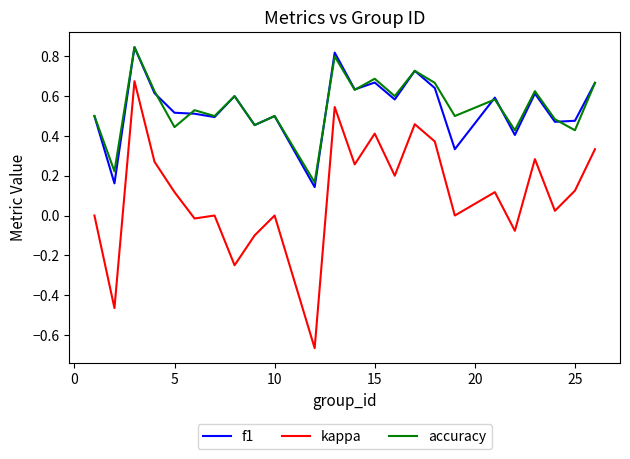

Which series has the largest range (max minus min)?

kappa